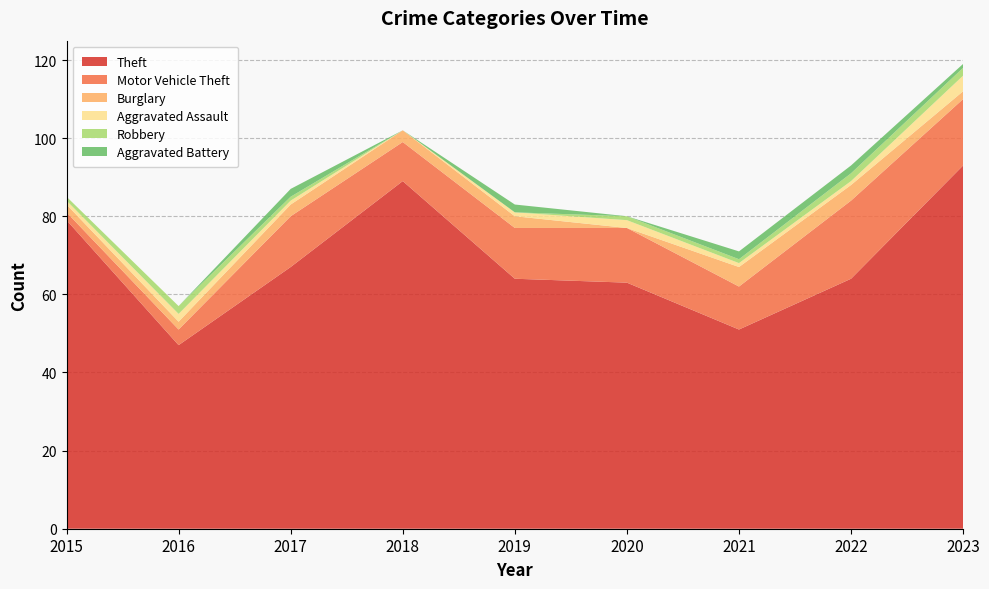

Reading left to right, what are all the values shown in this chart?

Theft: 79	47	67	89	64	63	51	64	93
Motor Vehicle Theft: 2	4	13	10	13	14	11	20	17
Burglary: 2	2	3	3	3	0	5	4	2
Aggravated Assault: 1	2	1	0	1	2	1	1	4
Robbery: 1	2	1	0	0	1	1	2	2
Aggravated Battery: 0	0	2	0	2	0	2	2	1